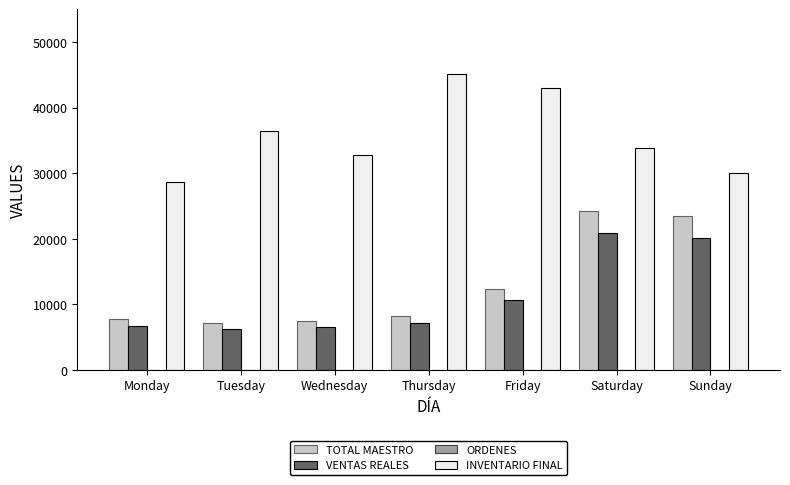

How many groups of bars are there?

7